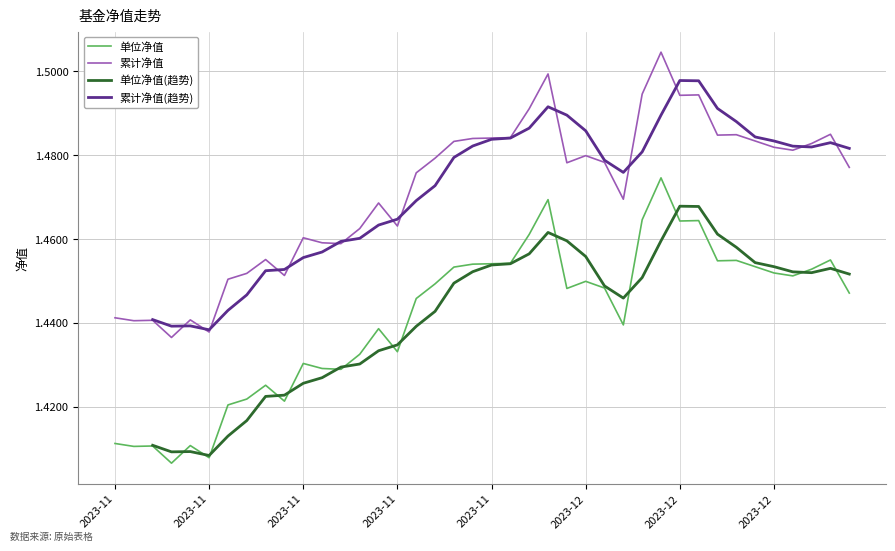

What is the sum of the 累计净值(趋势) values at 2023-12 and 25?

2.9